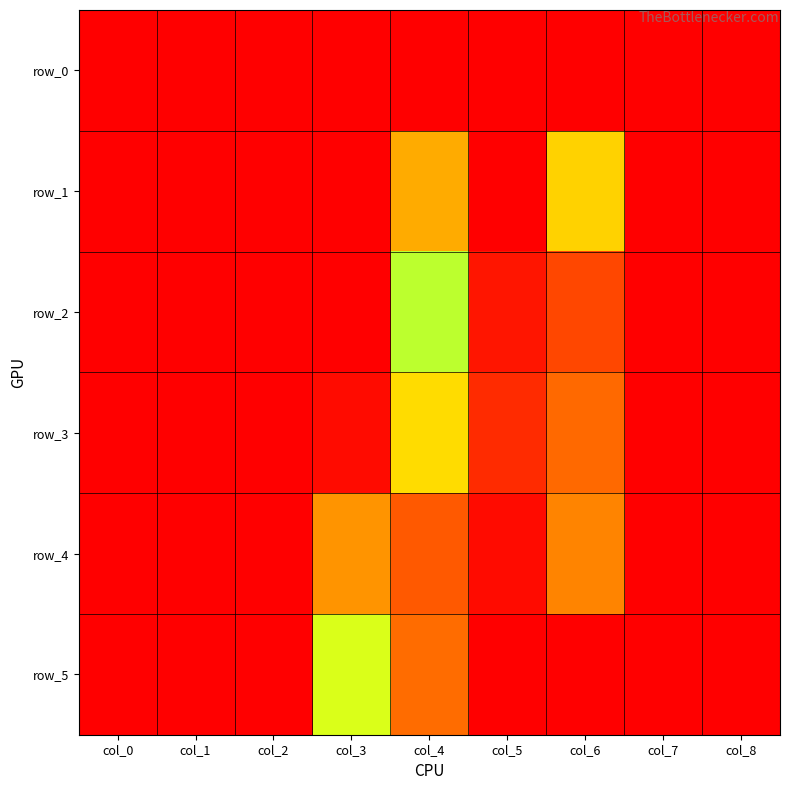

Reading left to right, transcribe all the data shown in this chart.

row_0: col_0=0.0	col_1=0.0	col_2=0.0	col_3=0.0	col_4=0.0	col_5=0.0	col_6=0.0	col_7=0.0	col_8=0.0
row_1: col_0=0.0	col_1=0.0	col_2=0.0	col_3=0.0	col_4=0.4	col_5=0.0	col_6=0.6	col_7=0.0	col_8=0.0
row_2: col_0=0.0	col_1=0.0	col_2=0.0	col_3=0.0	col_4=0.8	col_5=0.1	col_6=0.2	col_7=0.0	col_8=0.0
row_3: col_0=0.0	col_1=0.0	col_2=0.0	col_3=0.0	col_4=0.6	col_5=0.1	col_6=0.3	col_7=0.0	col_8=0.0
row_4: col_0=0.0	col_1=0.0	col_2=0.0	col_3=0.4	col_4=0.2	col_5=0.0	col_6=0.3	col_7=0.0	col_8=0.0
row_5: col_0=0.0	col_1=0.0	col_2=0.0	col_3=0.7	col_4=0.3	col_5=0.0	col_6=0.0	col_7=0.0	col_8=0.0